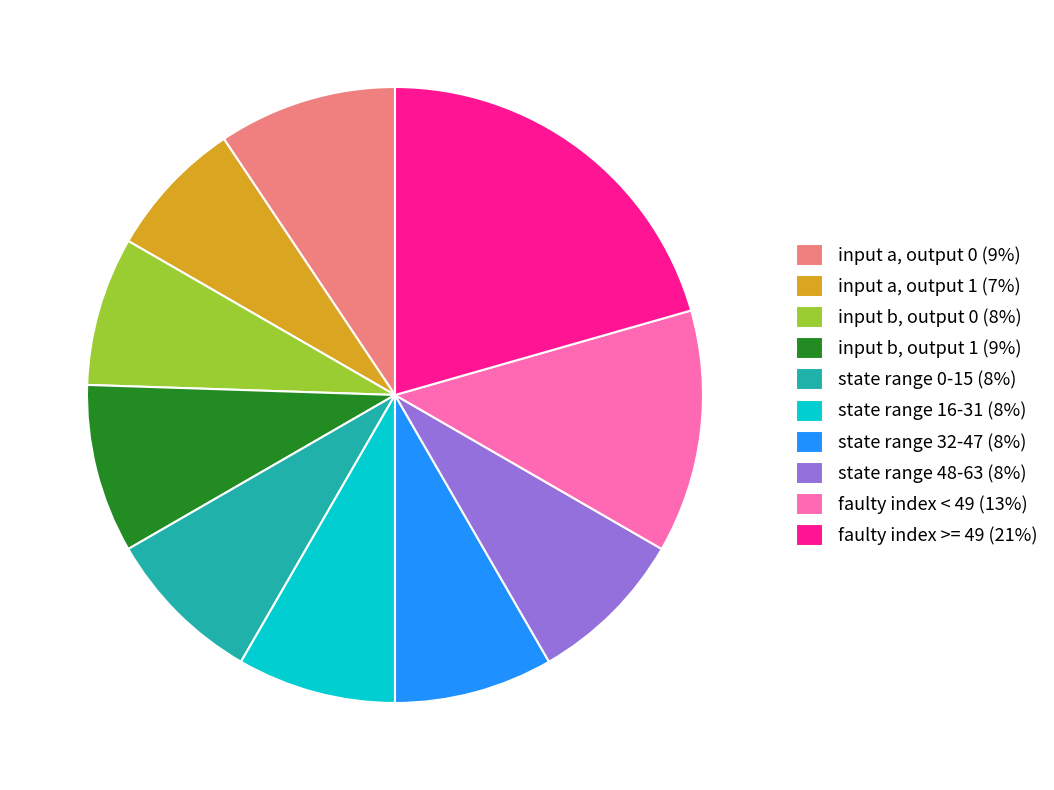

Combined, do state range 32-47 (8%) and input b, output 1 (9%) account for over 50%?

No